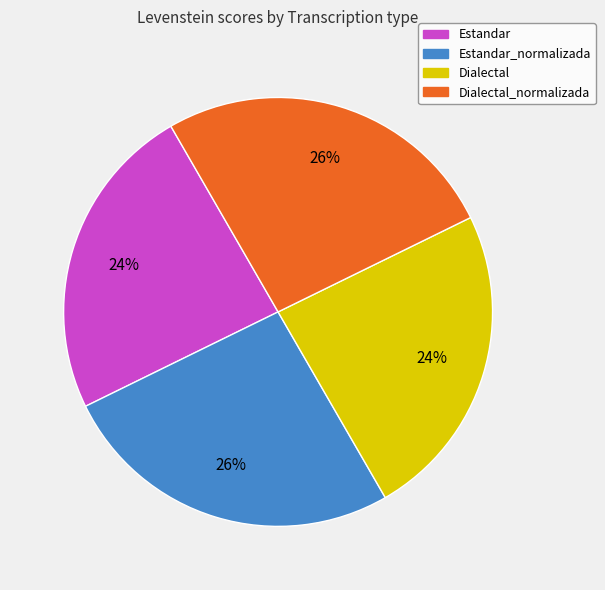

Which has a higher value, Dialectal_normalizada or Estandar?

Dialectal_normalizada